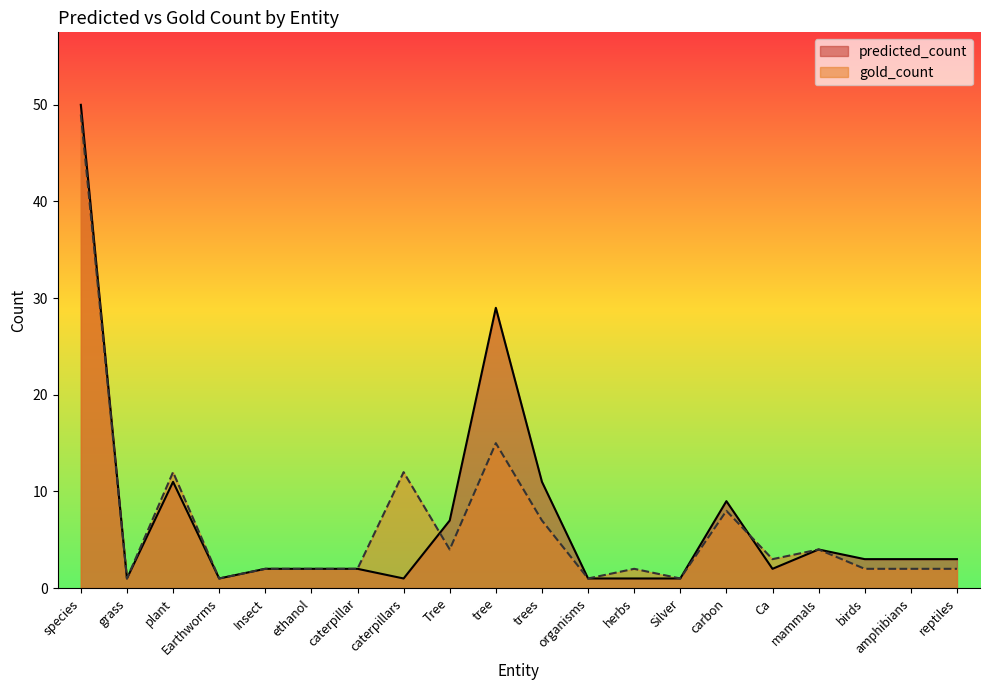

Reading left to right, transcribe all the data shown in this chart.

predicted_count: species=50	grass=1	plant=11	Earthworms=1	Insect=2	ethanol=2	caterpillar=2	caterpillars=1	Tree=7	tree=29	trees=11	organisms=1	herbs=1	Silver=1	carbon=9	Ca=2	mammals=4	birds=3	amphibians=3	reptiles=3
gold_count: species=49	grass=1	plant=12	Earthworms=1	Insect=2	ethanol=2	caterpillar=2	caterpillars=12	Tree=4	tree=15	trees=7	organisms=1	herbs=2	Silver=1	carbon=8	Ca=3	mammals=4	birds=2	amphibians=2	reptiles=2